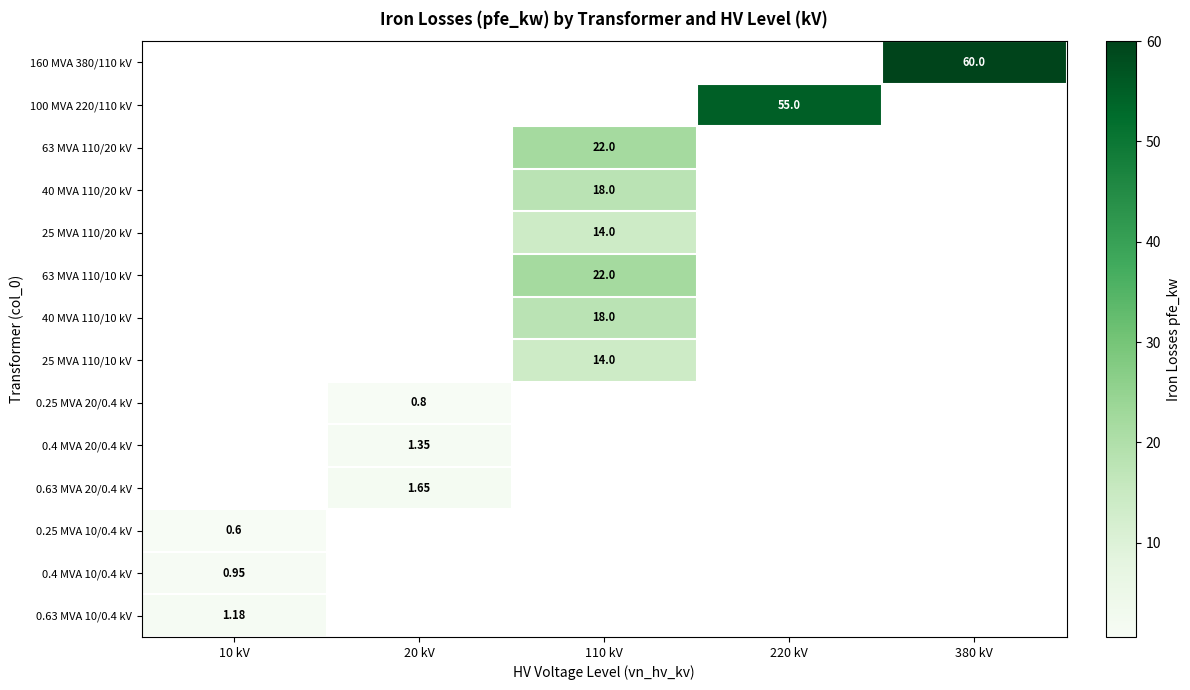

How many values in 160 MVA 380/110 kV are above zero?

1